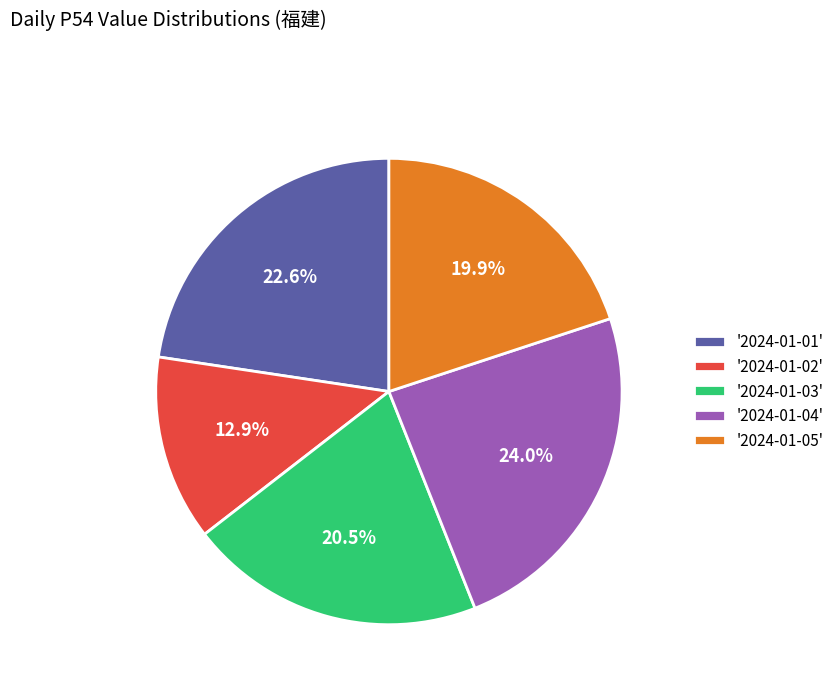

Does '2024-01-04' represent more than half of the total?

No